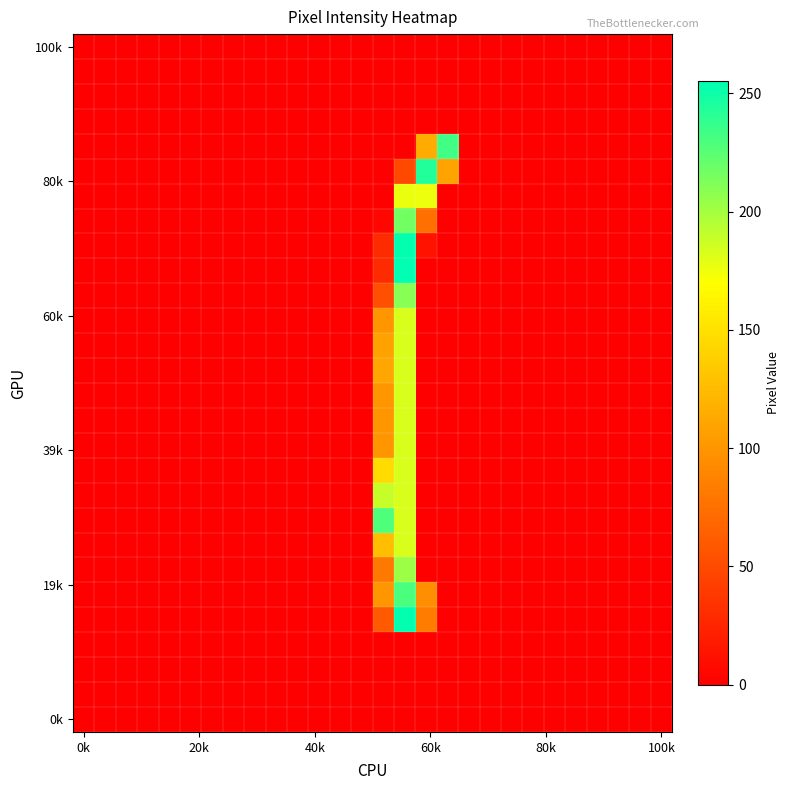

At which category is the sum across all series the highest?

15